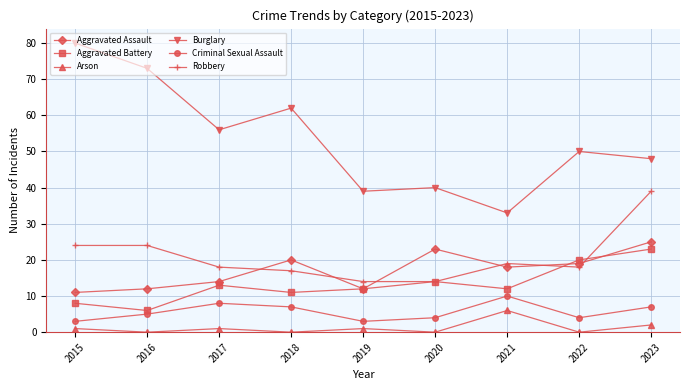

Rank the series by their maximum value, from highest to lowest.

Burglary, Robbery, Aggravated Assault, Aggravated Battery, Criminal Sexual Assault, Arson